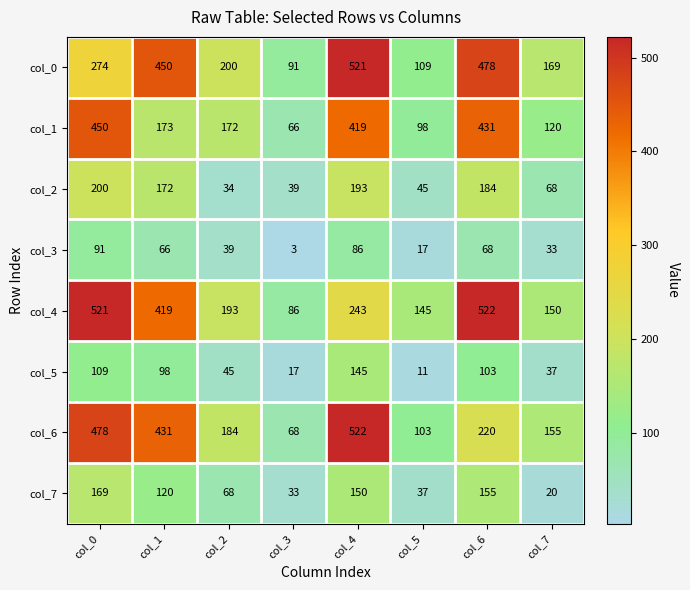

What is the average value of the col_6 series?

270